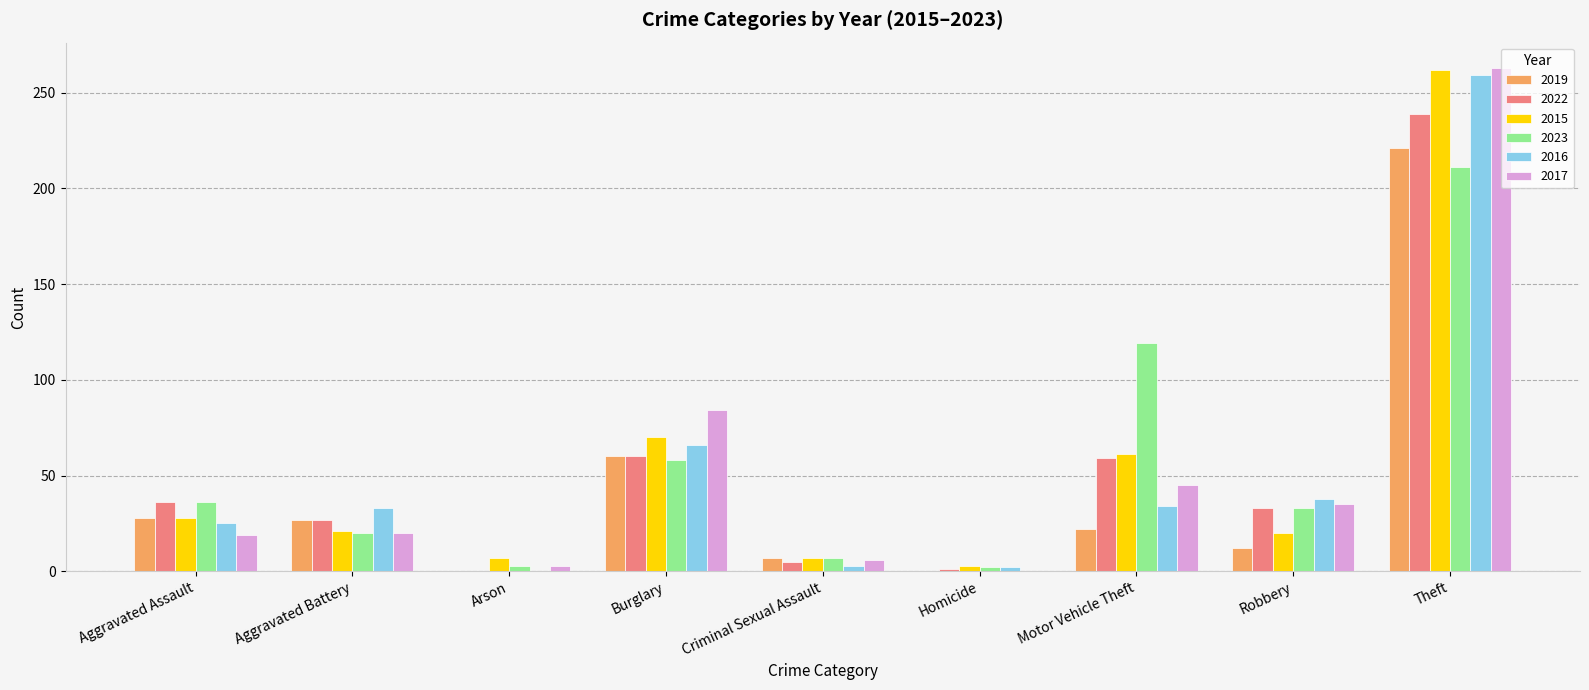

At which category is the sum across all series the highest?

Theft